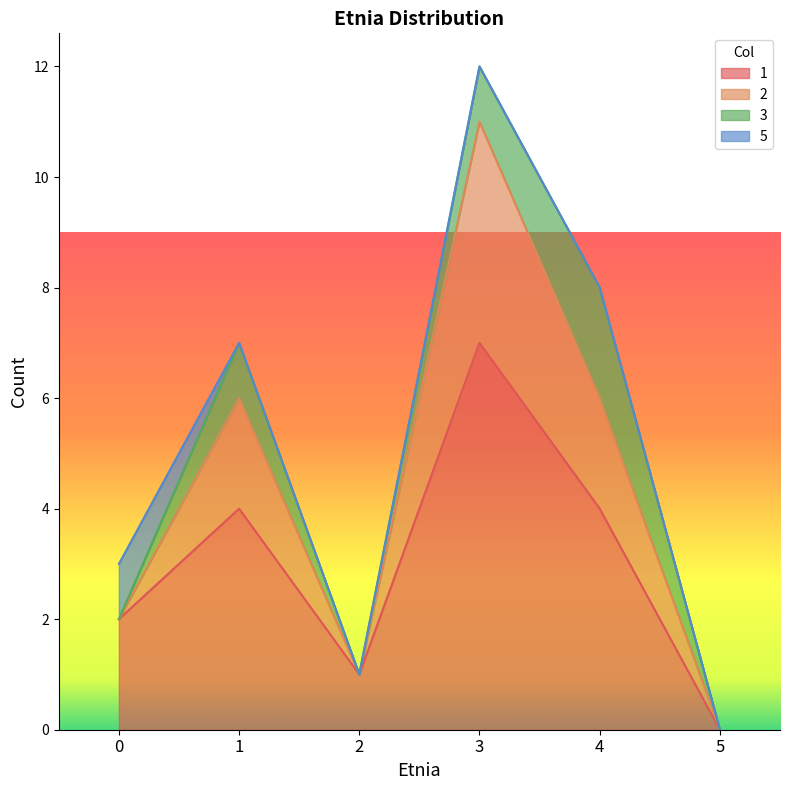

At which category does 1 reach its first local peak?

1